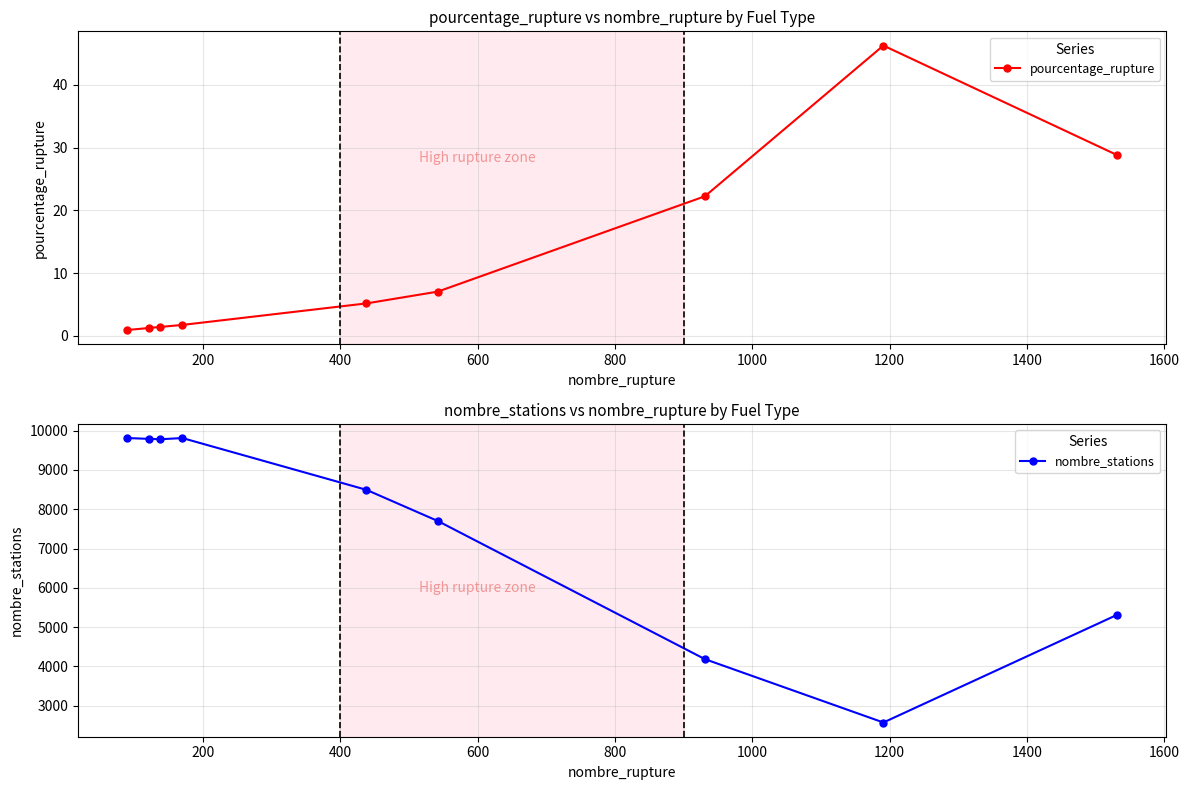

What is the sum of all nombre_stations values?

67452